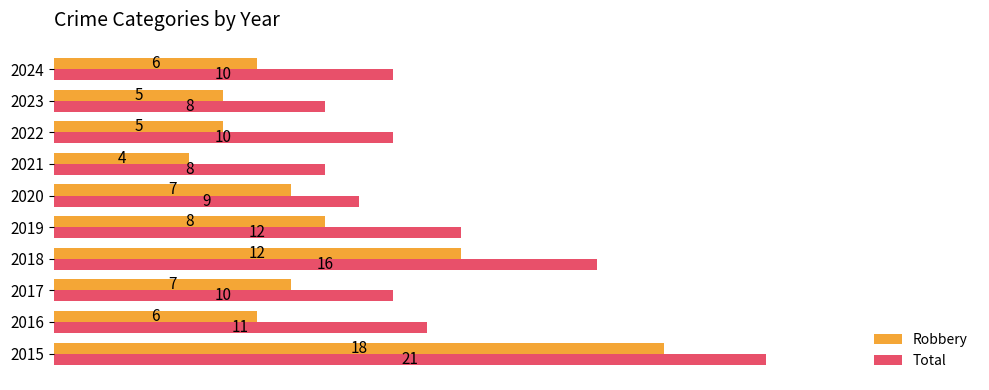

At 2019, list the series in order from smallest to largest.

Robbery, Total